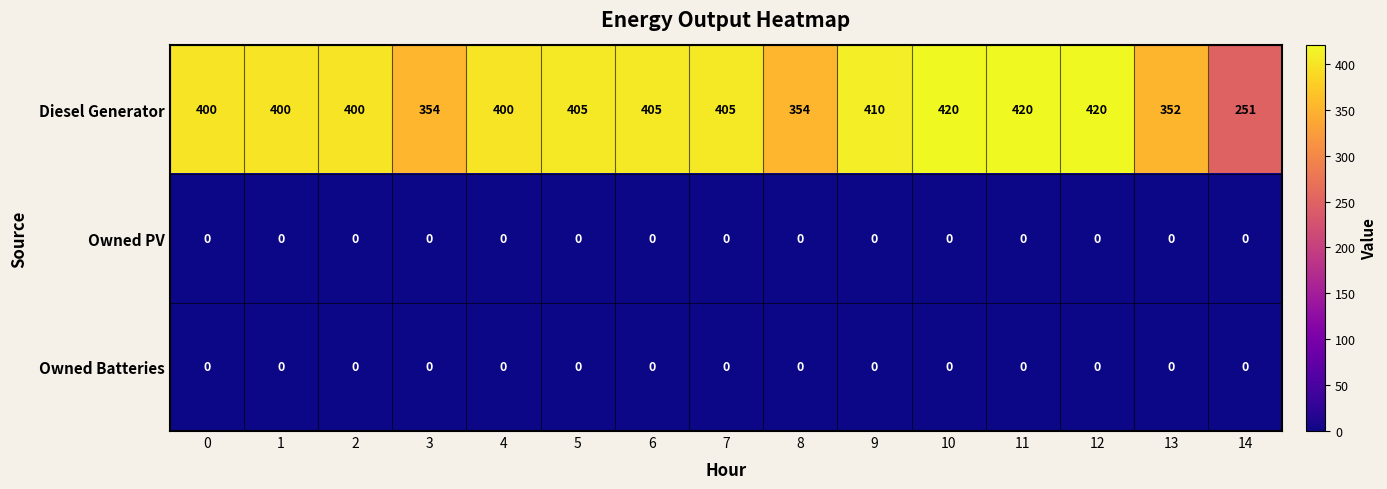

What is the greatest value displayed?

420